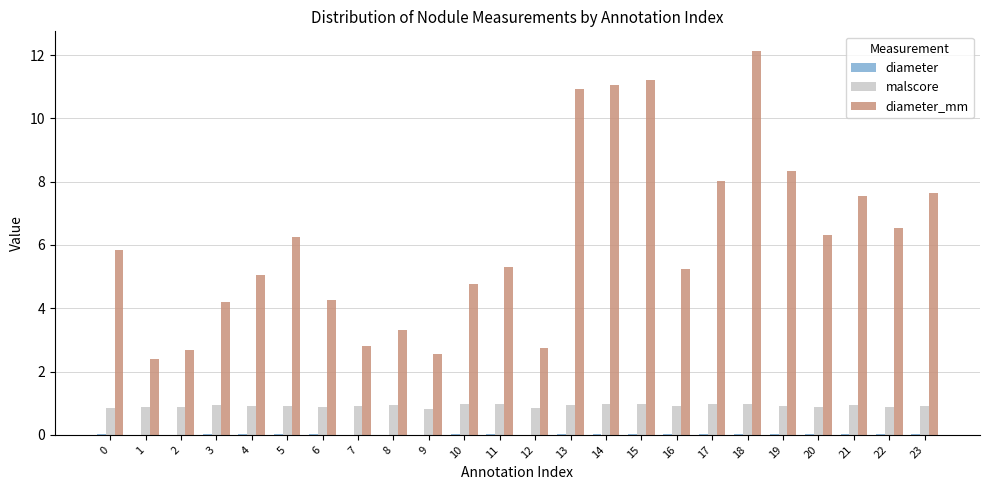

Are the bars horizontal?

No